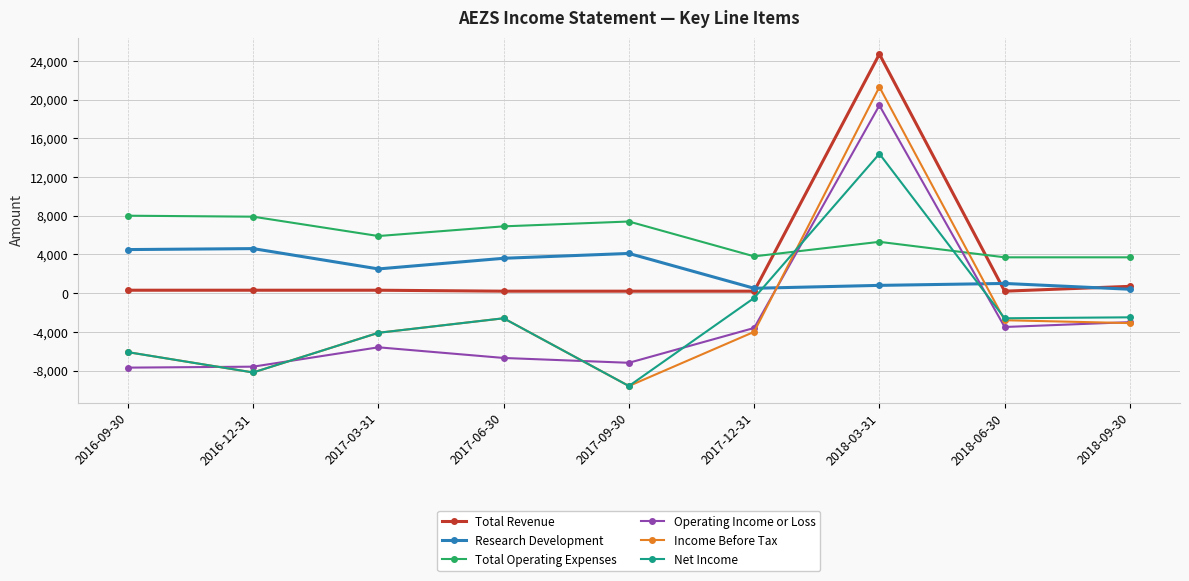

What are all the series names shown in the legend?

Total Revenue, Research Development, Total Operating Expenses, Operating Income or Loss, Income Before Tax, Net Income